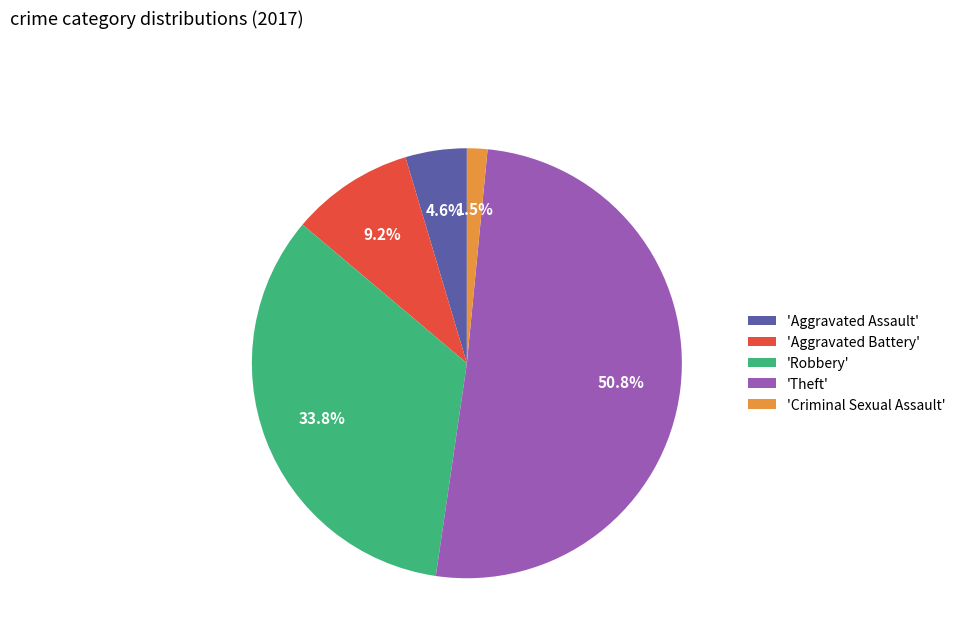

What is the largest slice in the pie chart?

'Theft'